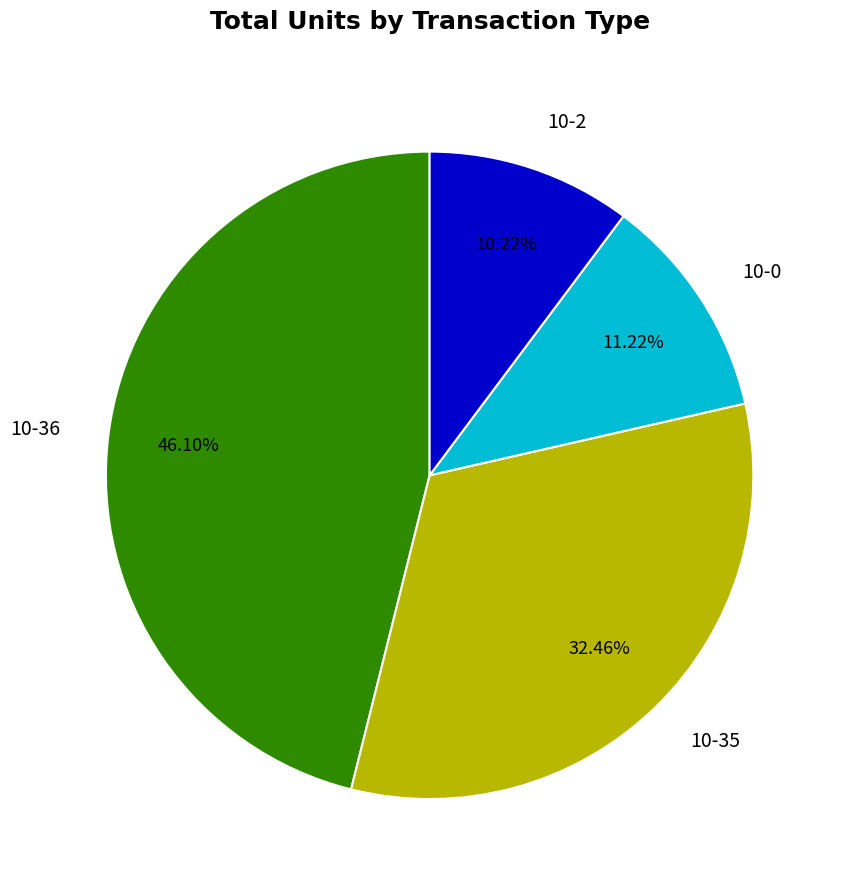

How many segments does this pie chart have?

4